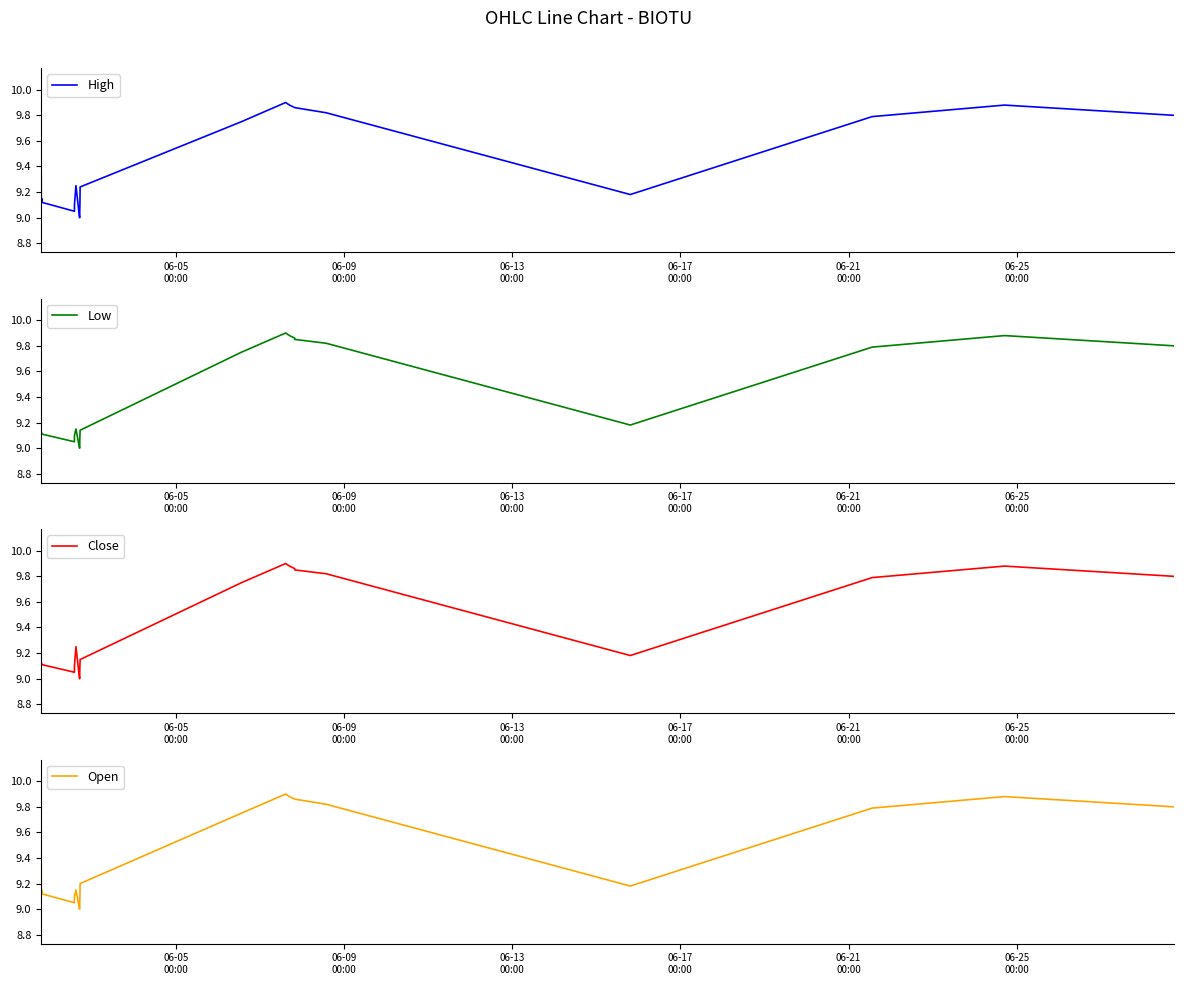

Reading right to left, what are all the values shown in this chart?

High: 9.8	9.9	9.8	9.2	9.8	9.9	9.9	9.9	9.9	9.9	9.8	9.2	9.1	9.1	9.0	9.0	9.2	9.1	9.1	9.1	9.2	9.1	9.1	9.1	9.3
Low: 9.8	9.9	9.8	9.2	9.8	9.8	9.9	9.9	9.9	9.9	9.8	9.1	9.1	9.1	9.0	9.0	9.2	9.1	9.1	9.1	9.1	9.1	9.1	9.1	9.1
Close: 9.8	9.9	9.8	9.2	9.8	9.8	9.9	9.9	9.9	9.9	9.8	9.1	9.1	9.1	9.0	9.0	9.2	9.1	9.1	9.1	9.1	9.1	9.1	9.1	9.1
Open: 9.8	9.9	9.8	9.2	9.8	9.9	9.9	9.9	9.9	9.9	9.8	9.2	9.1	9.1	9.0	9.0	9.2	9.1	9.1	9.1	9.2	9.1	9.1	9.1	9.3